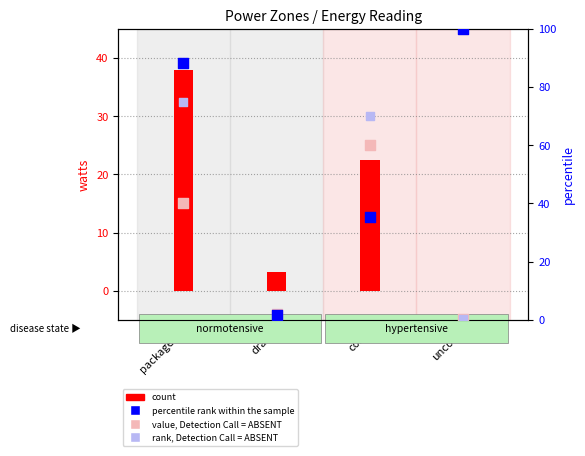

What are all the series names shown in the legend?

count, percentile rank within the sample, value, Detection Call = ABSENT, rank, Detection Call = ABSENT